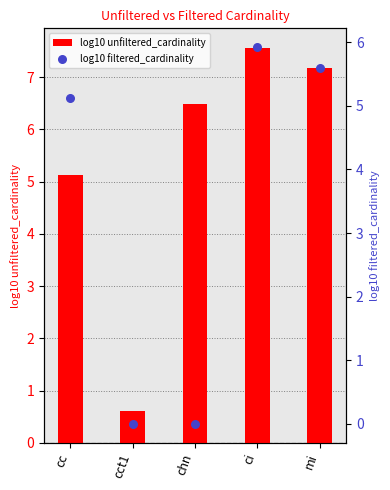

Which series contains the highest Y value?

log10 unfiltered_cardinality